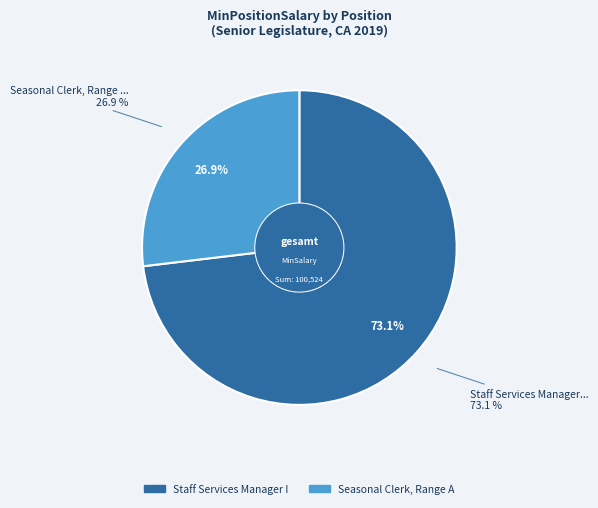

What is the largest slice in the pie chart?

Staff Services Manager I